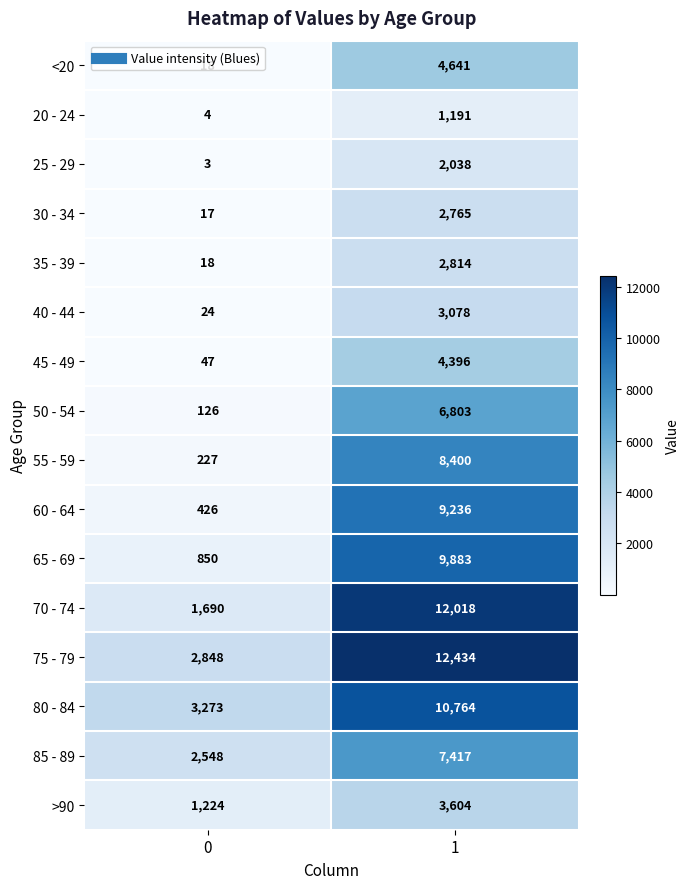

Rank the series by their maximum value, from highest to lowest.

75 - 79, 70 - 74, 80 - 84, 65 - 69, 60 - 64, 55 - 59, 85 - 89, 50 - 54, <20, 45 - 49, >90, 40 - 44, 35 - 39, 30 - 34, 25 - 29, 20 - 24